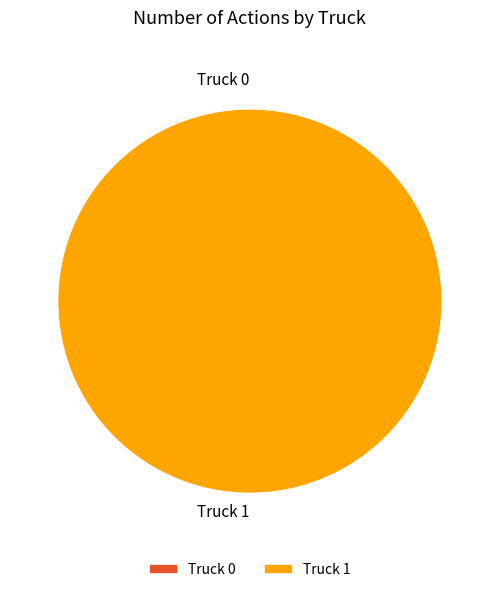

What is the smallest slice in the pie chart?

Truck 0